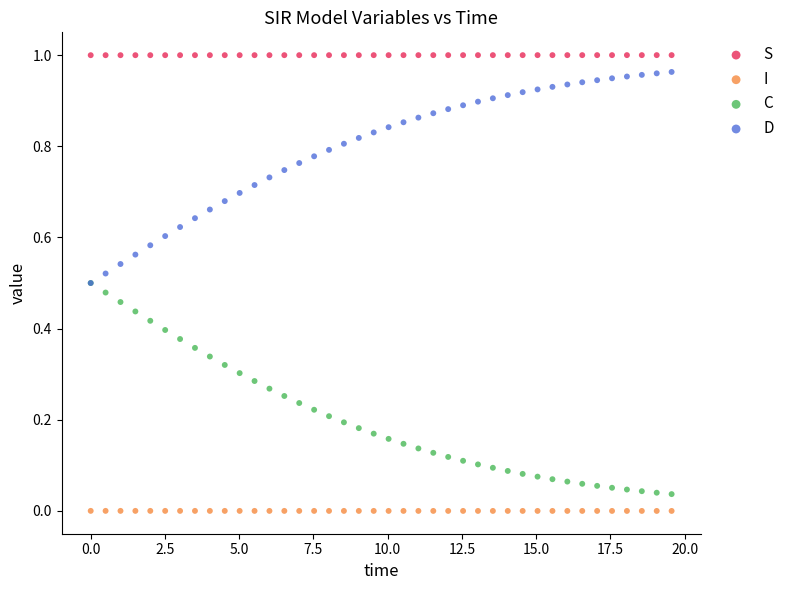

Which series reaches the minimum Y coordinate?

I